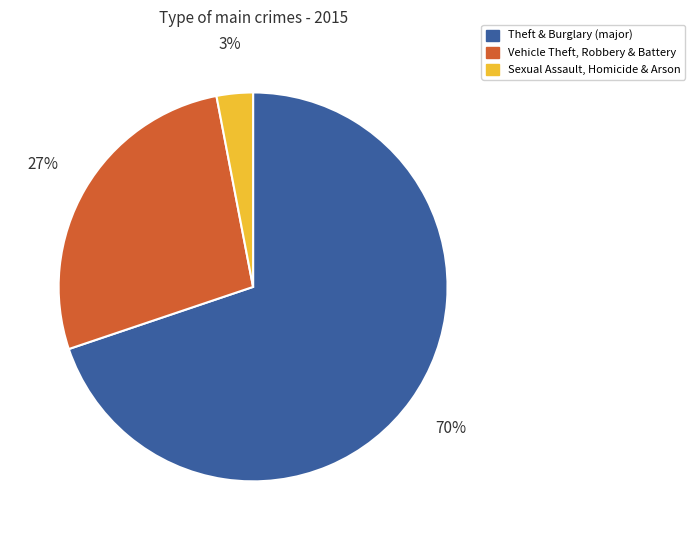

Which category accounts for the majority?

Theft & Burglary (major)